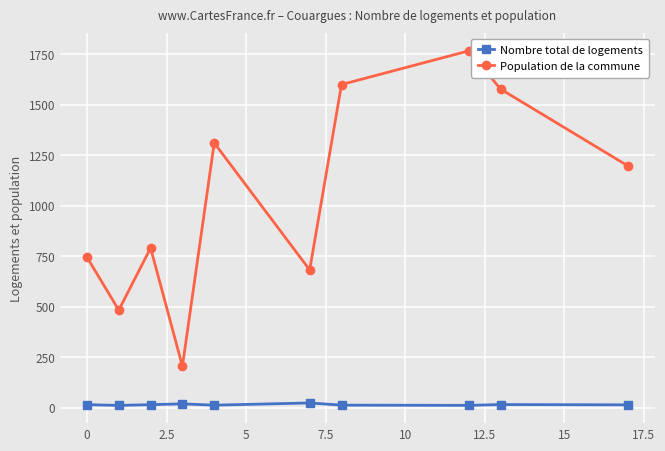

Which series has the largest total across all categories?

Population de la commune